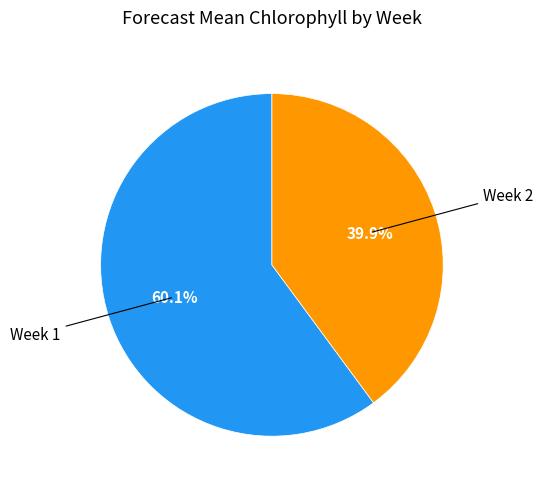

Is there a majority slice in this chart?

Yes